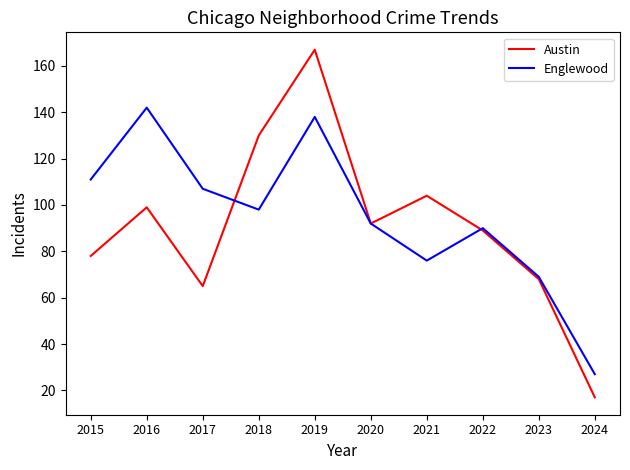

The Englewood series shows 69 at 2023. True or false?

True